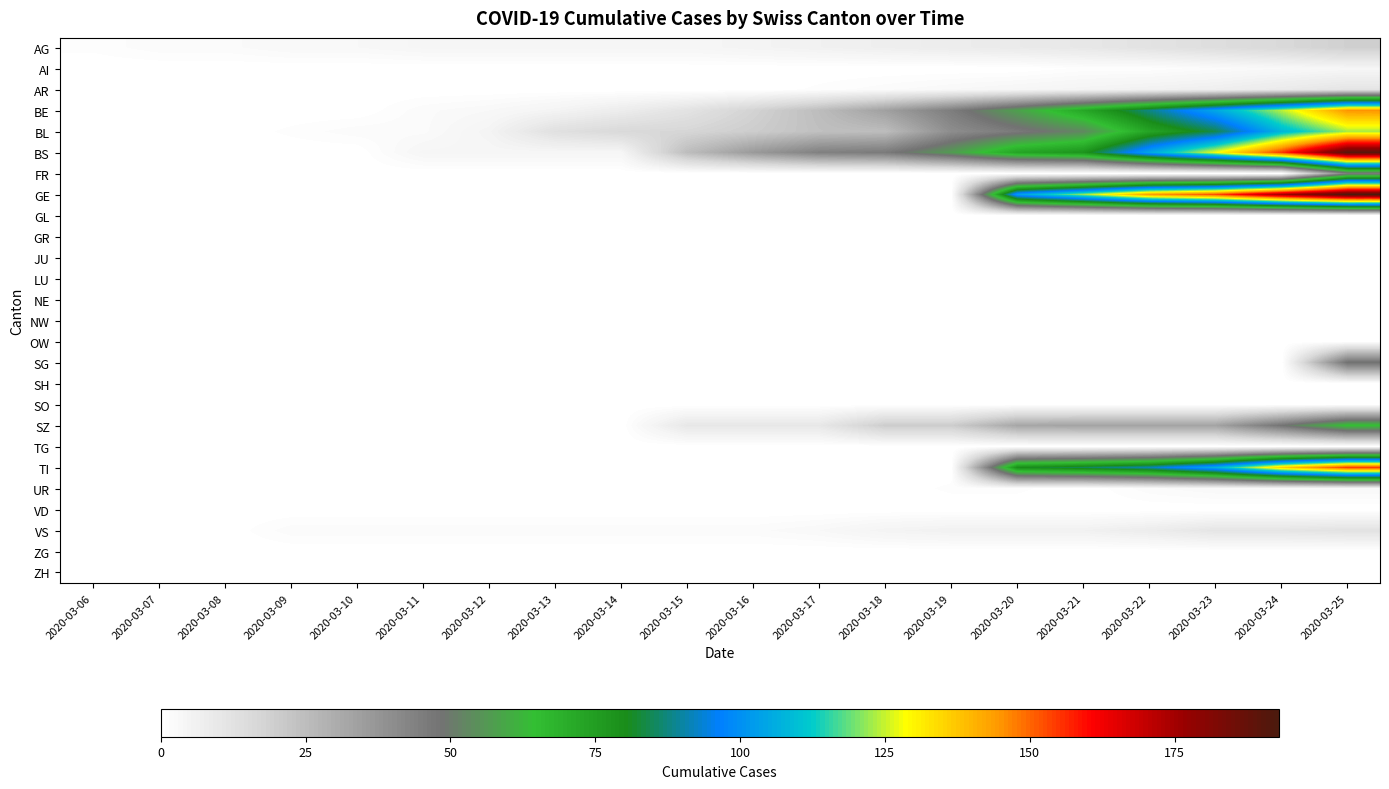

At which category is the sum across all series the highest?

2020-03-25